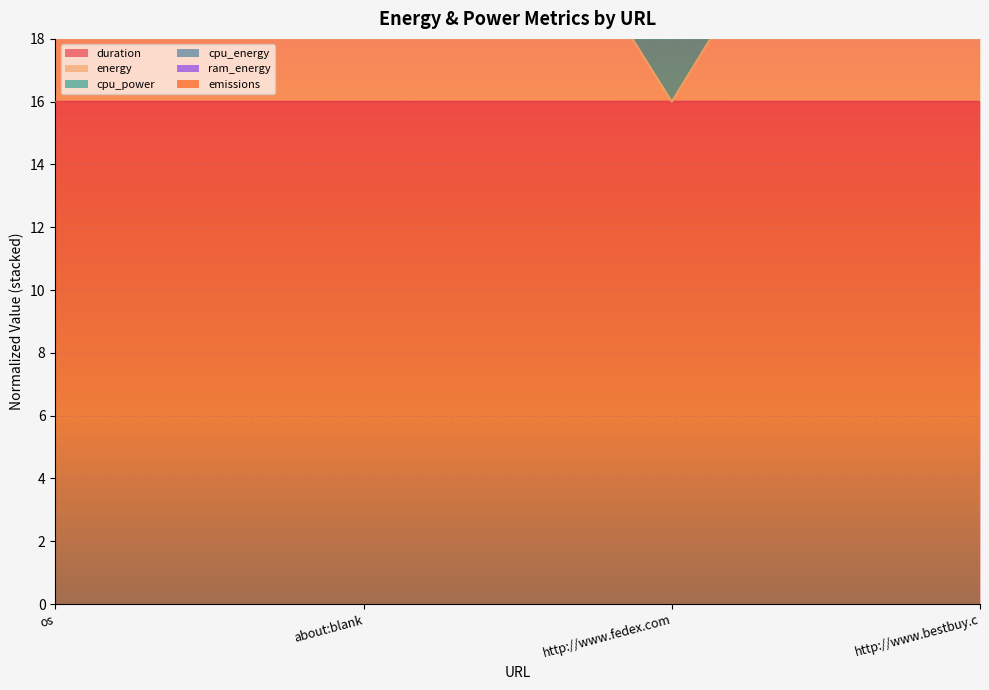

True or false: ram_energy and cpu_energy cross at least once.

False